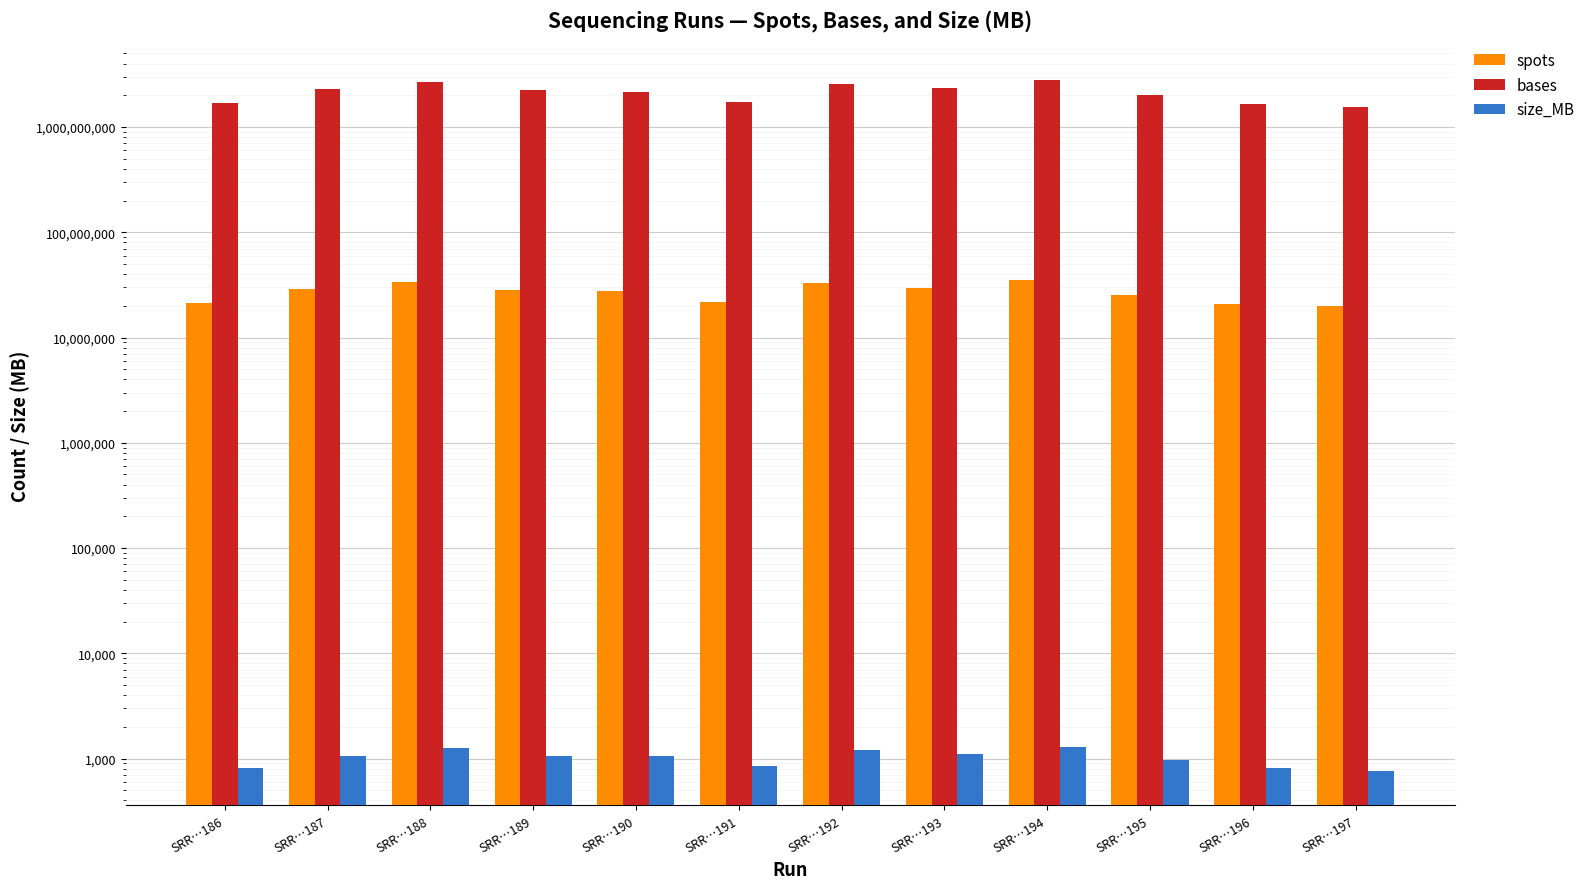

How many data points does each series have?

12